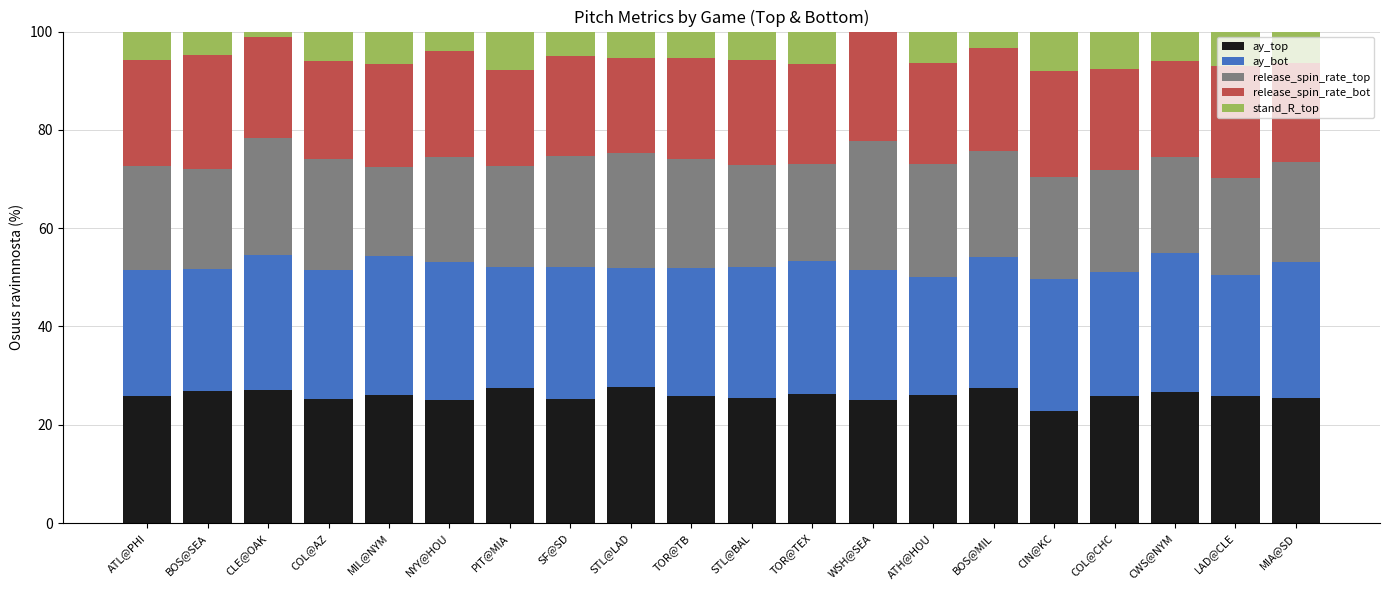

Are the bars grouped side by side (vs. stacked)?

No